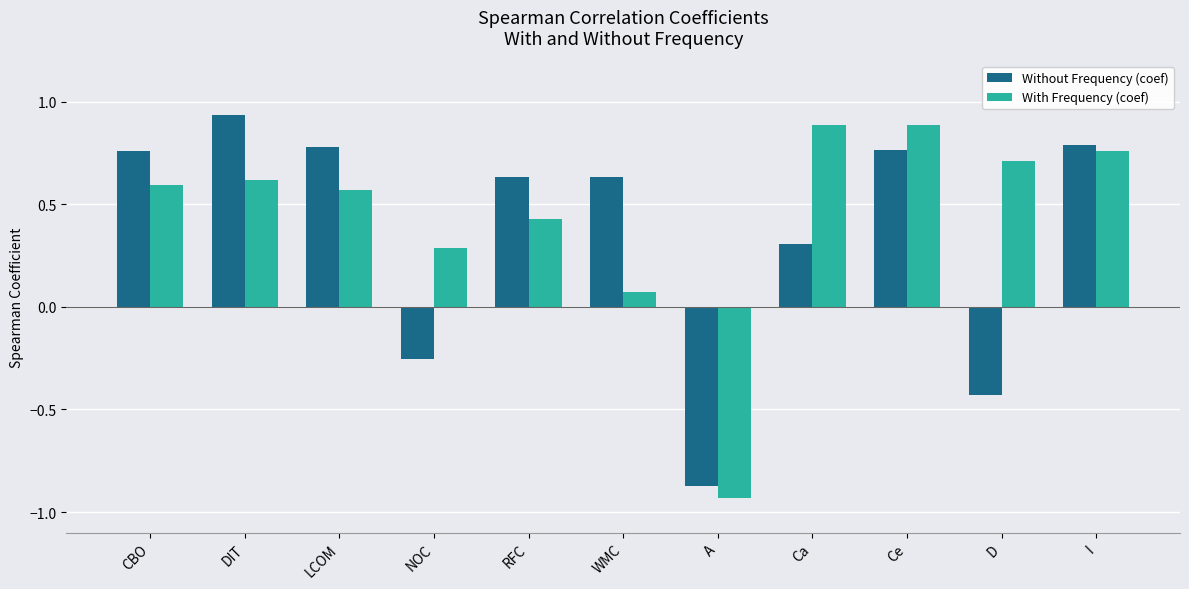

Which series changed the most between CBO and DIT?

Without Frequency (coef)